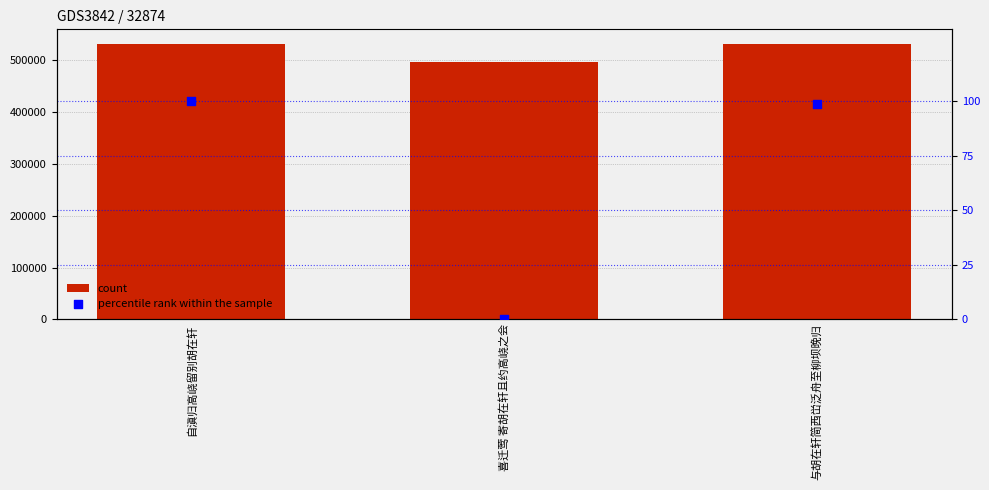

Which series has the largest total across all categories?

count